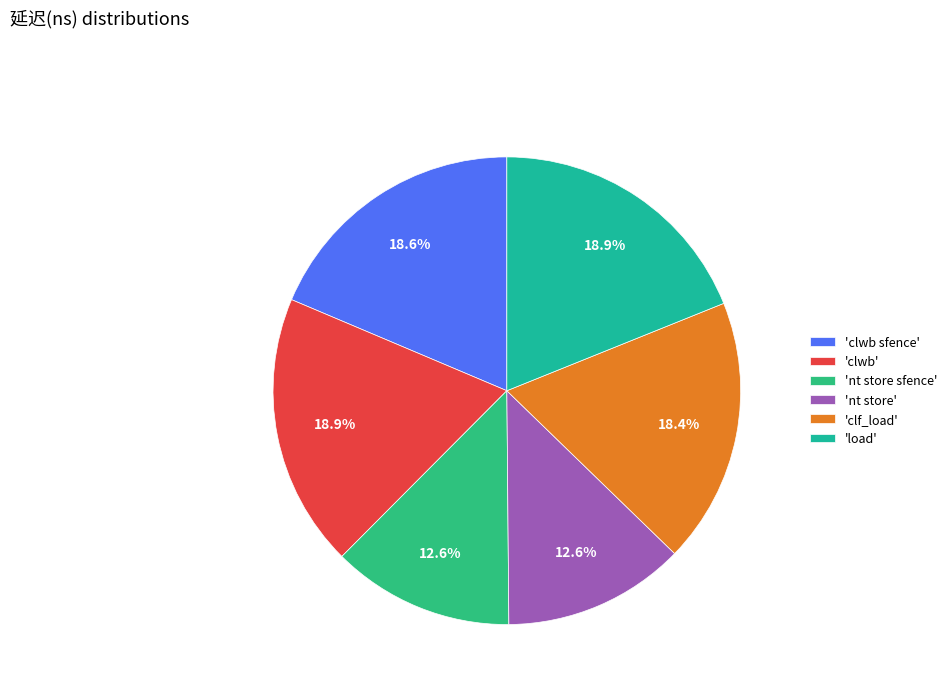

Count the number of slices in the pie.

6